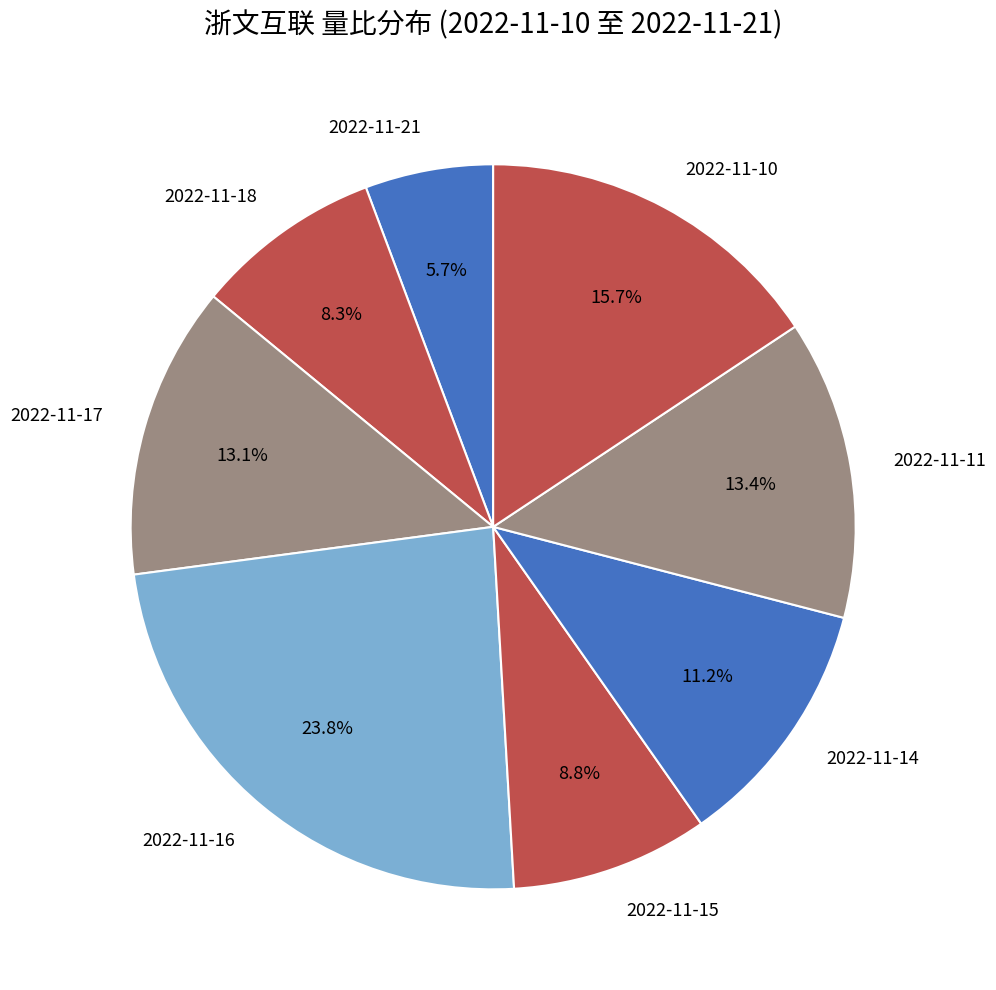

Count the number of slices in the pie.

8